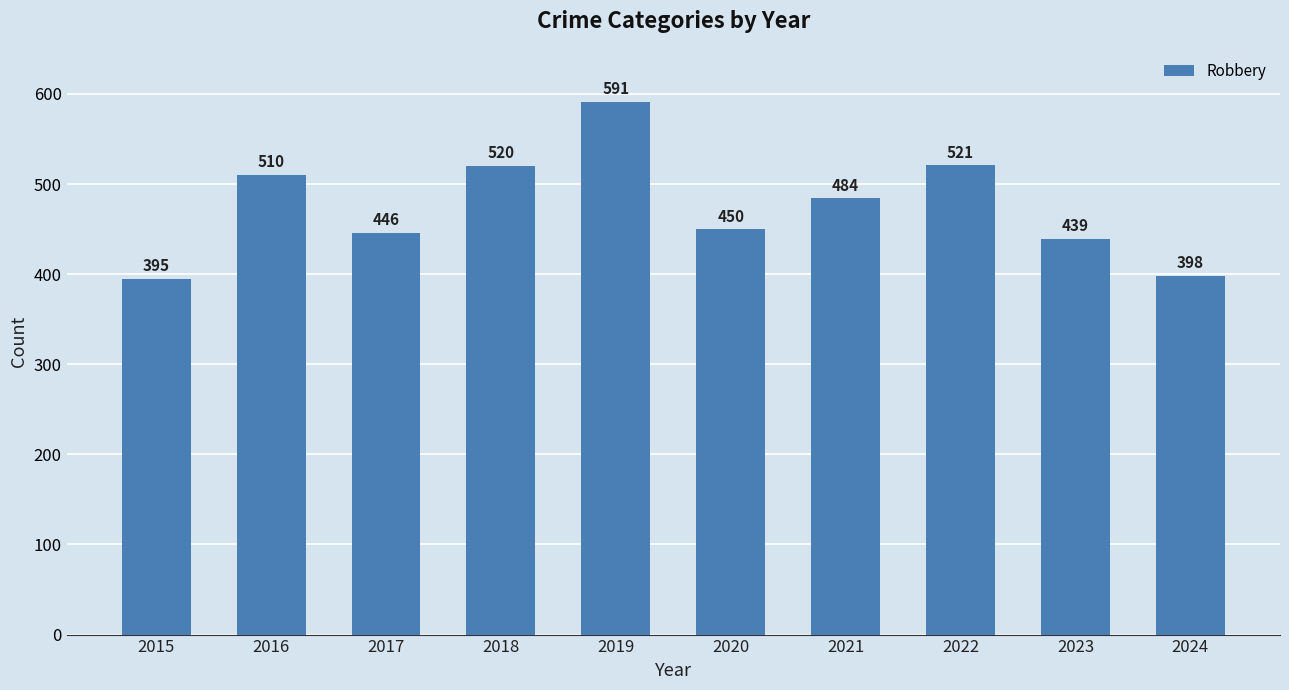

Reading right to left, transcribe all the data shown in this chart.

2024=398	2023=439	2022=521	2021=484	2020=450	2019=591	2018=520	2017=446	2016=510	2015=395